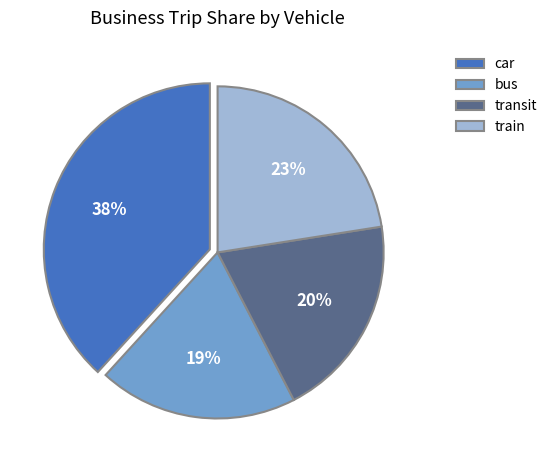

Does car represent more than half of the total?

No